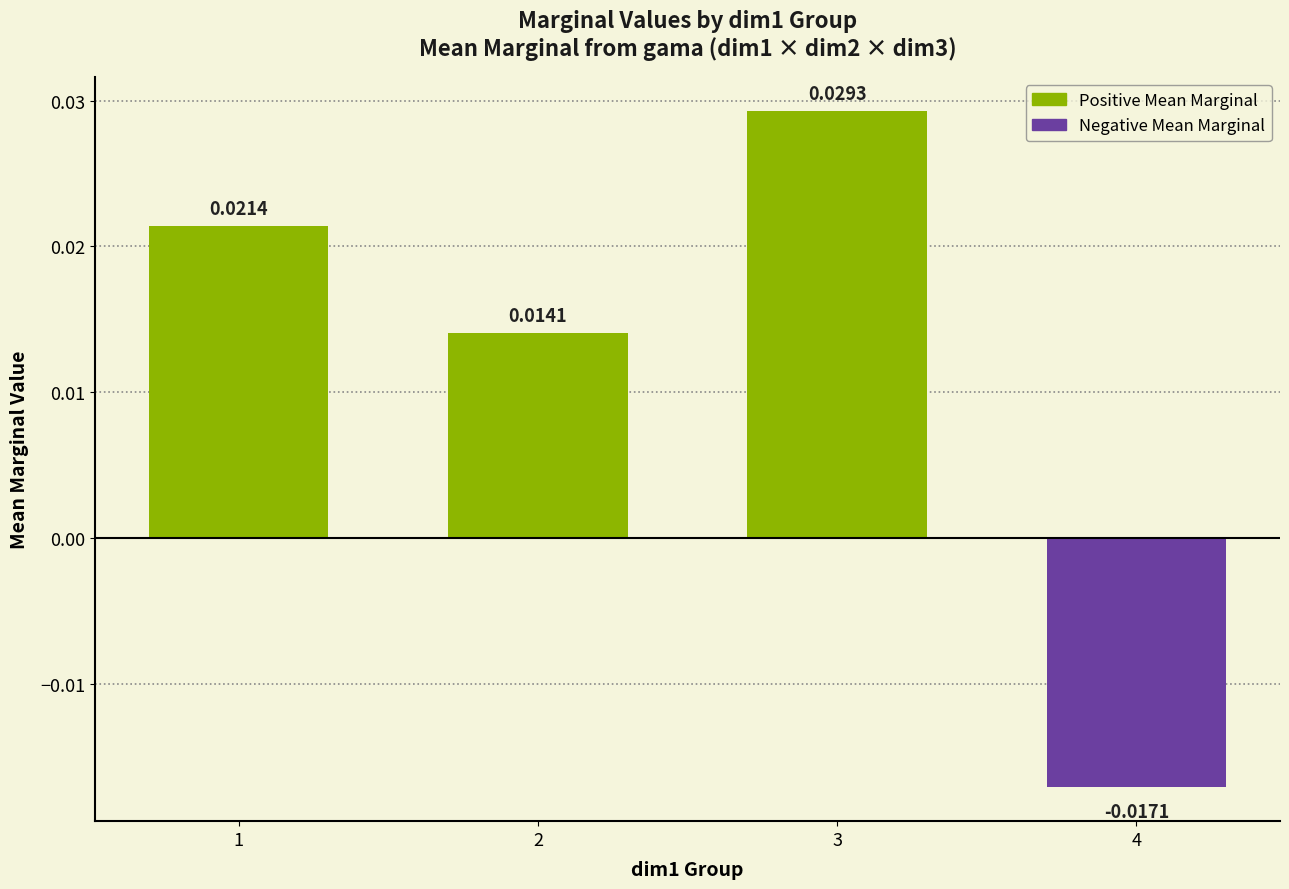

Which has a higher value, 1 or 3?

3